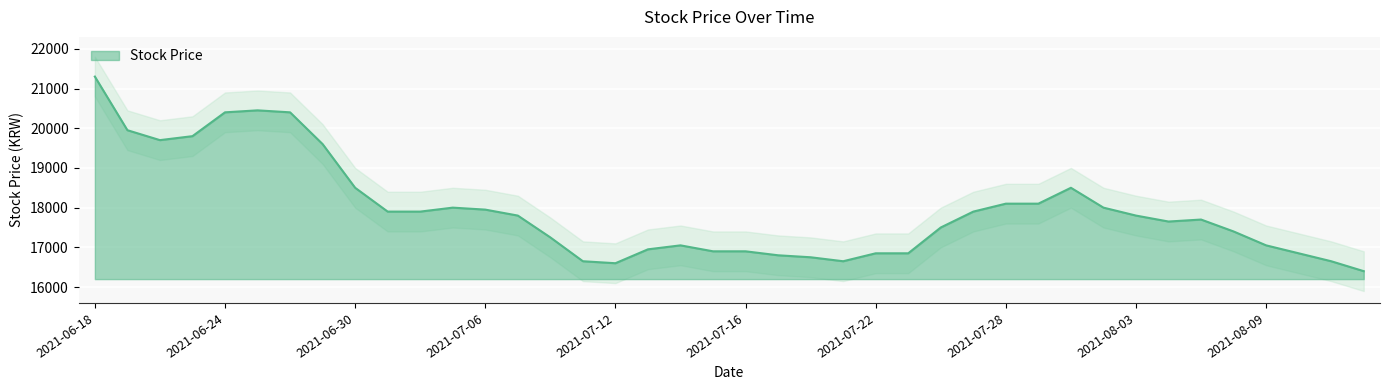

At which category does the chart reach its minimum across all series?

20210812